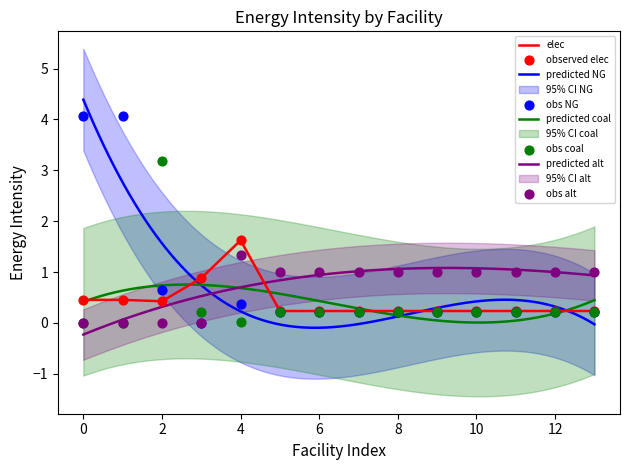

Which category has the highest value in the elec series?

4